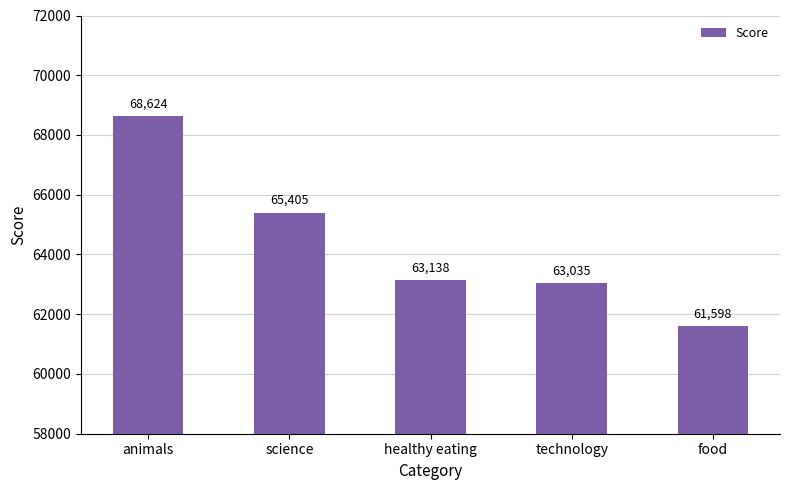

Where does the data first go above 63138?

animals